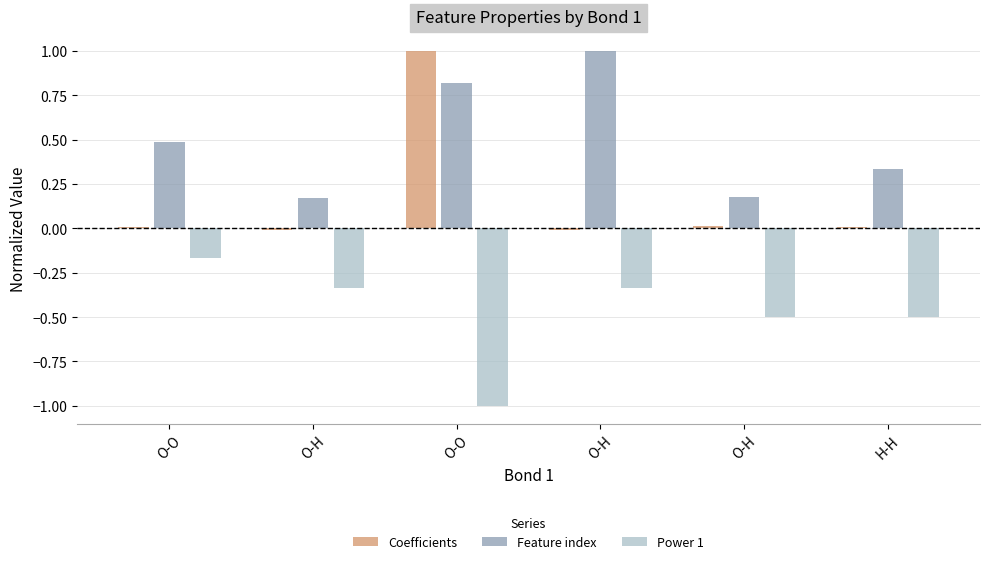

True or false: Coefficients has a value of -0.0 at O-H.

False